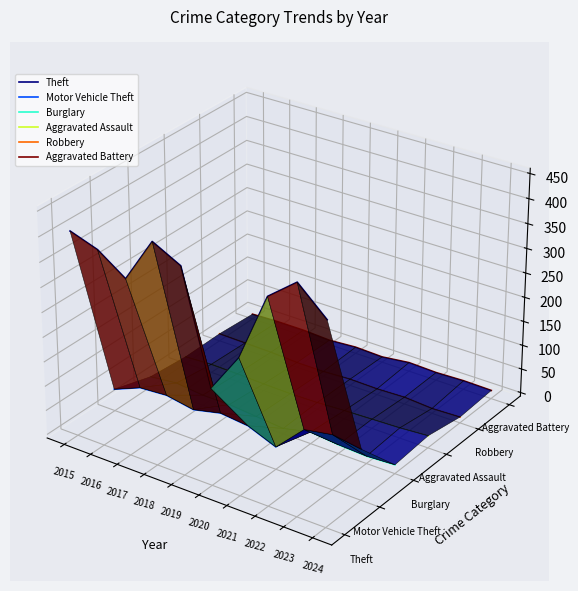

What are all the series names shown in the legend?

Theft, Motor Vehicle Theft, Burglary, Aggravated Assault, Robbery, Aggravated Battery